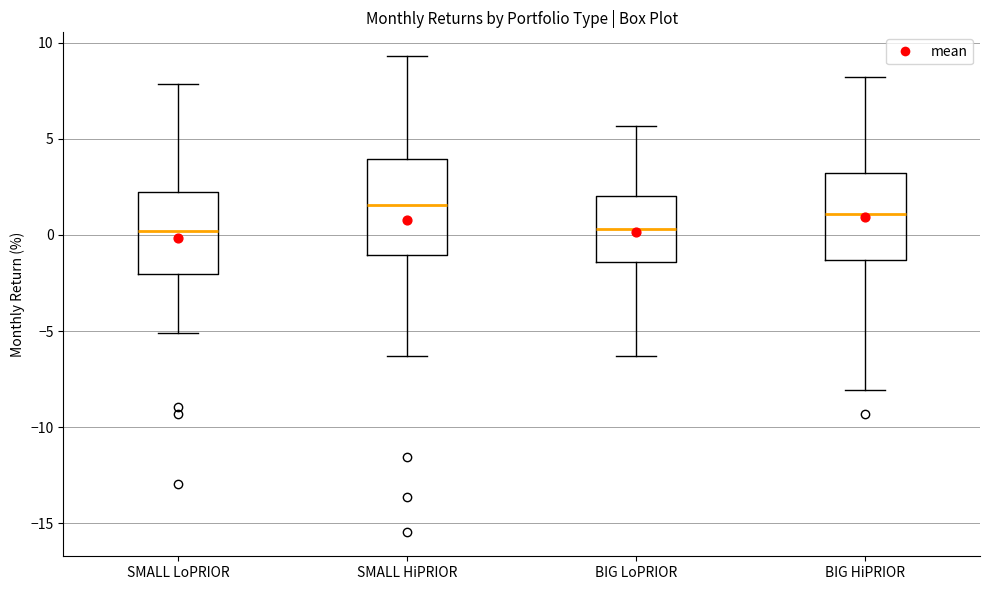

Reading left to right, transcribe this box plot: for each box, give where its median line is, the range the box spans, and where its two whiskers end, as read against the y-axis. The values are not printed on the chart, so give them approximately, as read against the axis.

SMALL LoPRIOR: median 0.0, box -2.0 to 2.0, whiskers -5.0 to 8.0
SMALL HiPRIOR: median 1.5, box -1.0 to 4.0, whiskers -6.5 to 9.5
BIG LoPRIOR: median 0.5, box -1.5 to 2.0, whiskers -6.5 to 5.5
BIG HiPRIOR: median 1.0, box -1.5 to 3.0, whiskers -8.0 to 8.0